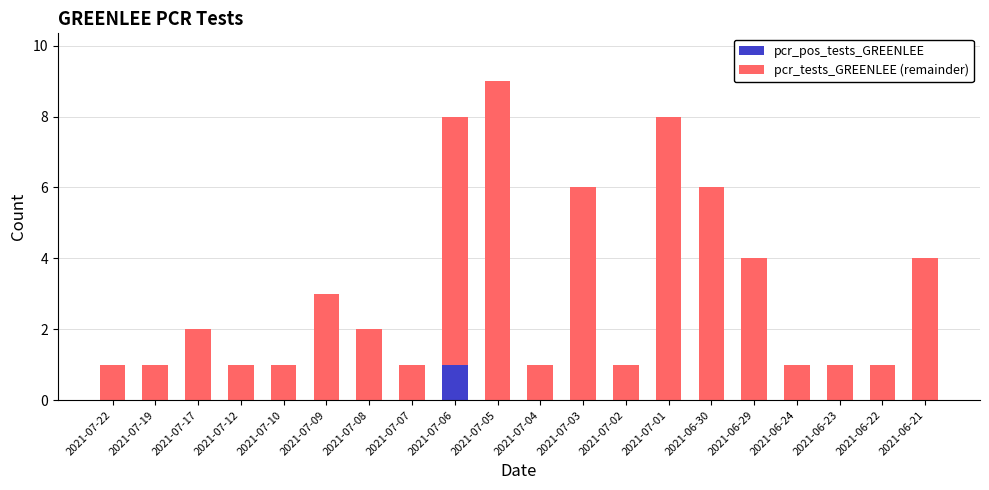

Which category has the highest value in the pcr_pos_tests_GREENLEE series?

2021-07-06